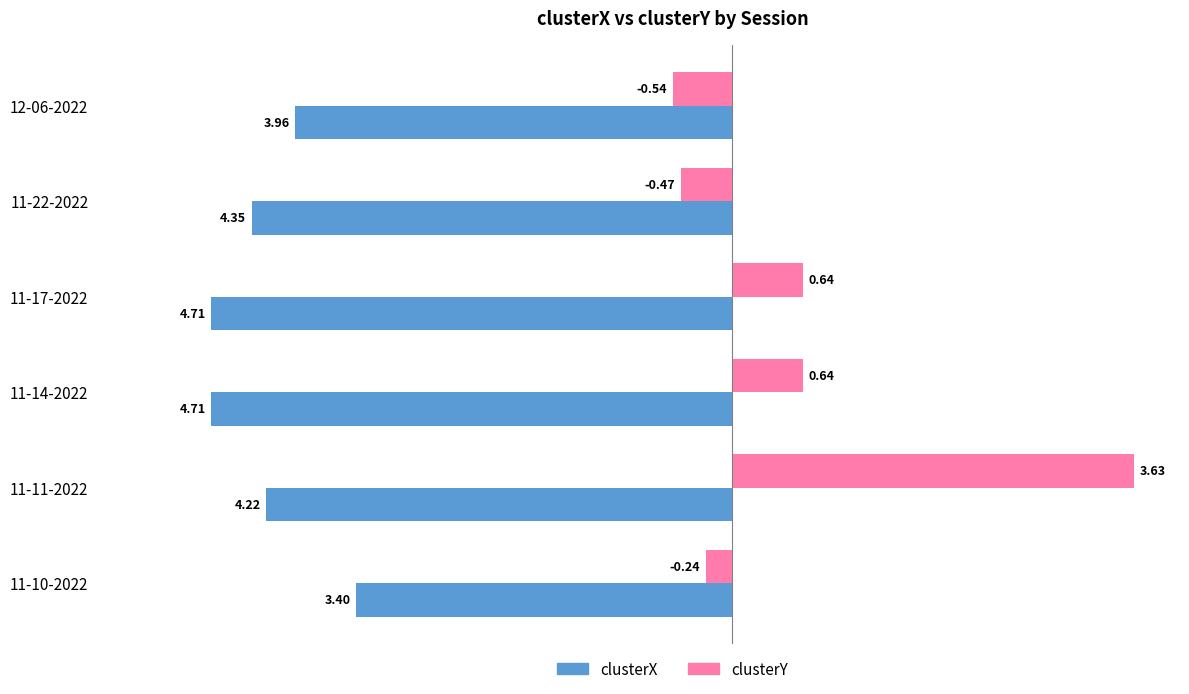

How many data points in clusterX are less than -4?

4